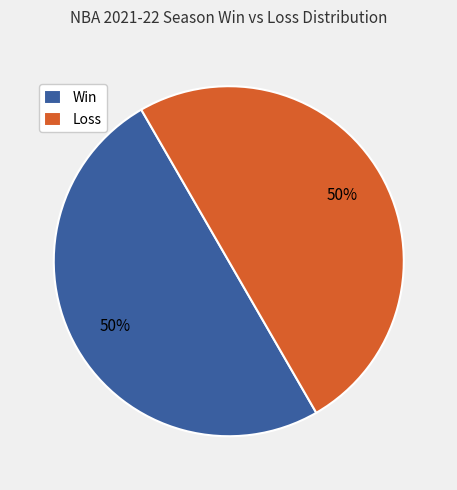

To the nearest percent, what is the combined percentage of Loss and Win?

100%